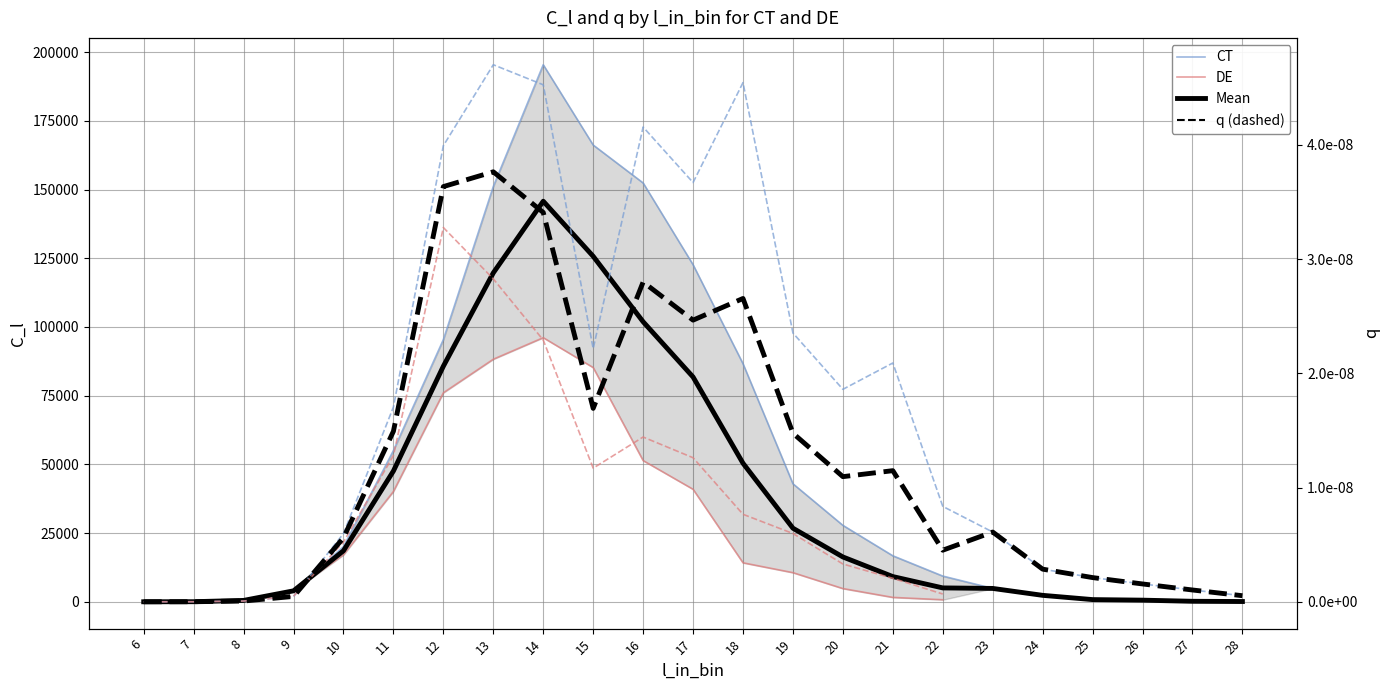

Between 14 and 25, which is larger?

14